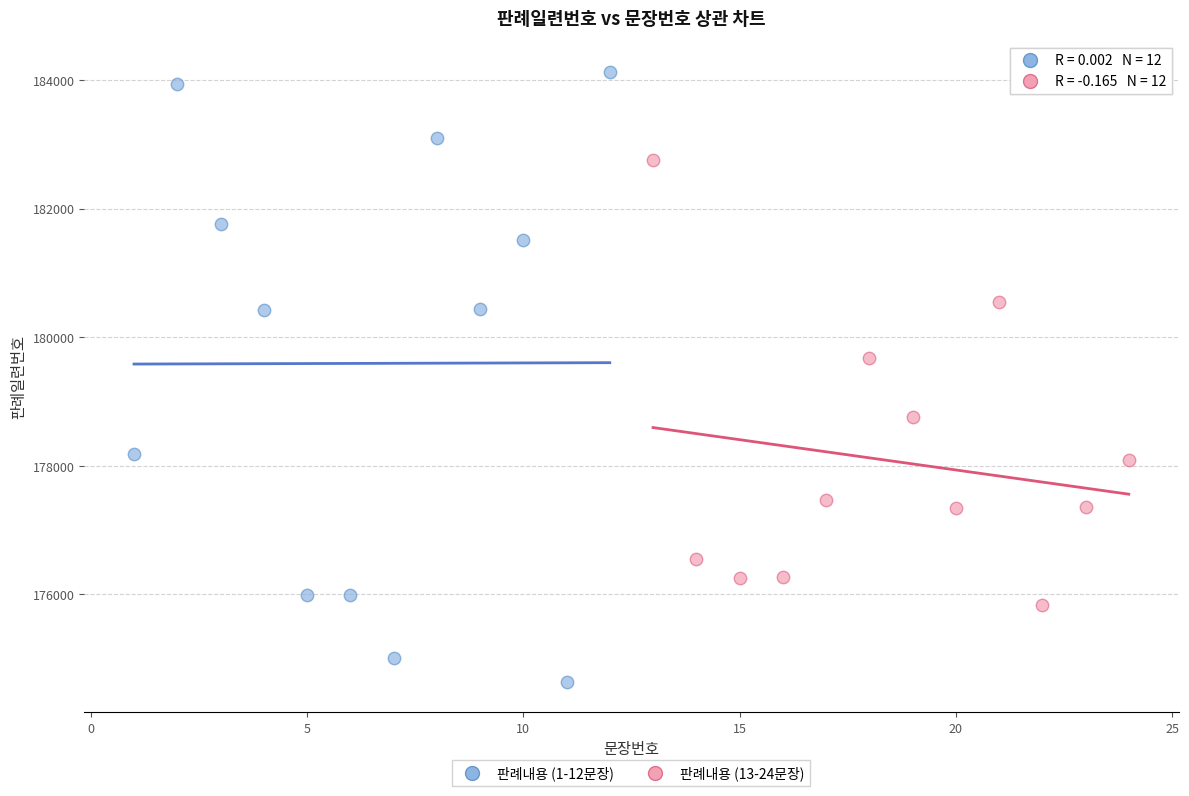

Which series contains the lowest Y value?

판례내용 (1-12문장)